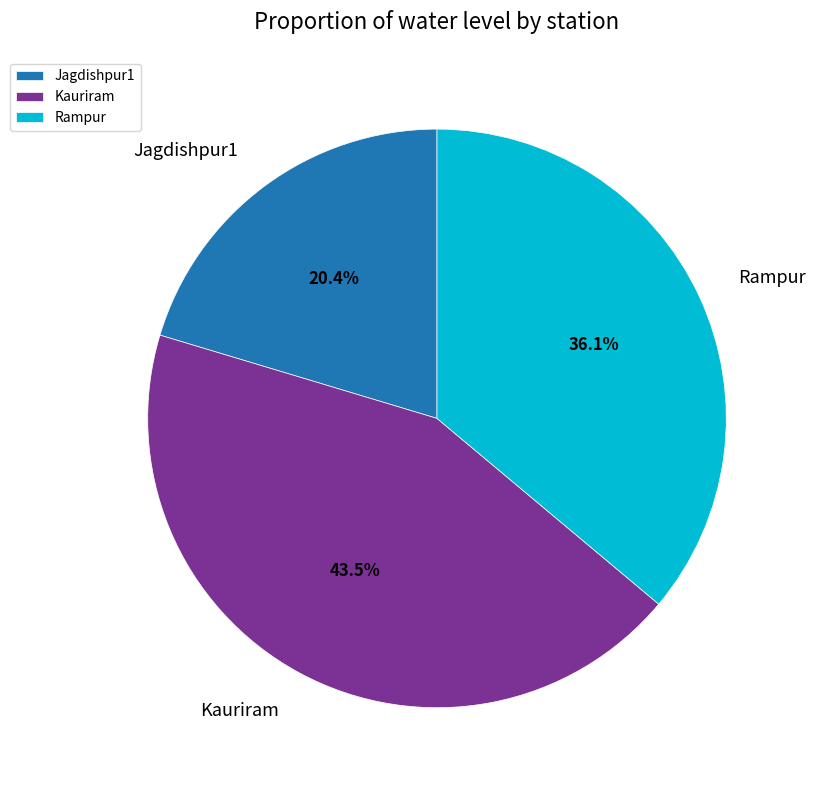

Which category has the smallest portion of the pie?

Jagdishpur1